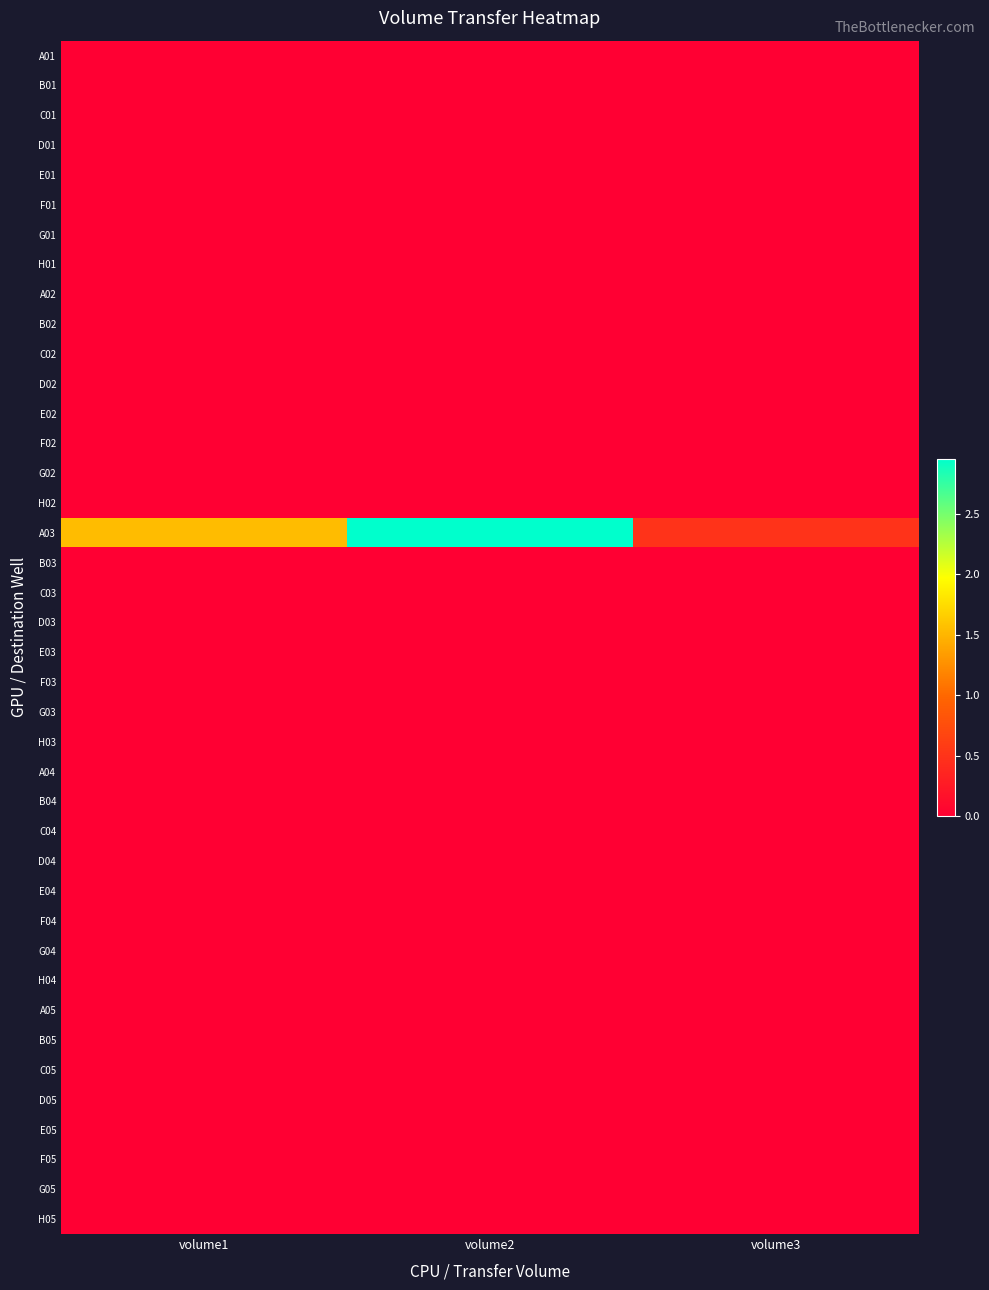

Which has a higher value, volume3 or volume2?

volume3